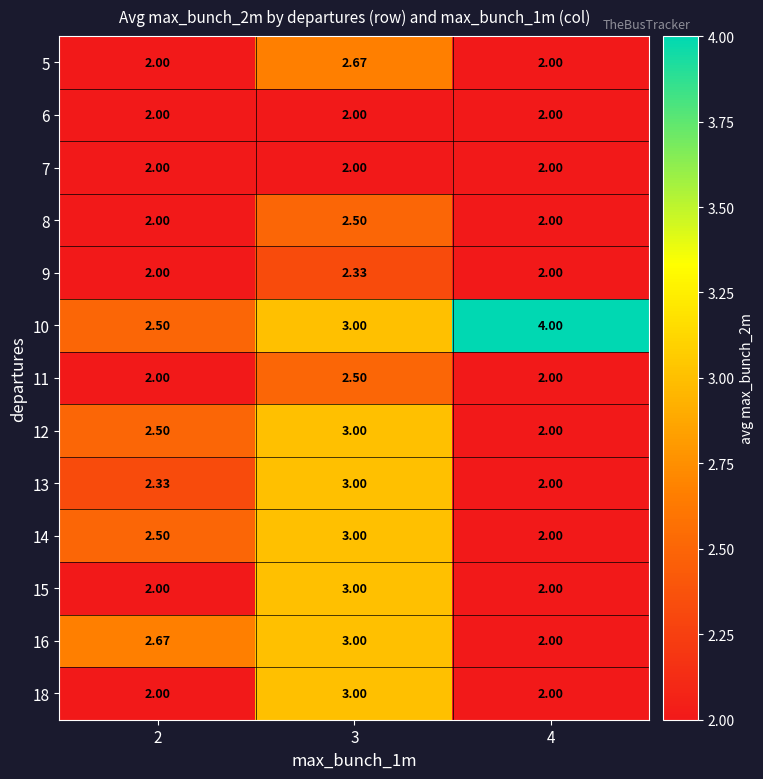

Reading left to right, what are all the values shown in this chart?

5: 2=2.0	3=2.7	4=2.0
6: 2=2.0	3=2.0	4=2.0
7: 2=2.0	3=2.0	4=2.0
8: 2=2.0	3=2.5	4=2.0
9: 2=2.0	3=2.3	4=2.0
10: 2=2.5	3=3.0	4=4.0
11: 2=2.0	3=2.5	4=2.0
12: 2=2.5	3=3.0	4=2.0
13: 2=2.3	3=3.0	4=2.0
14: 2=2.5	3=3.0	4=2.0
15: 2=2.0	3=3.0	4=2.0
16: 2=2.7	3=3.0	4=2.0
18: 2=2.0	3=3.0	4=2.0